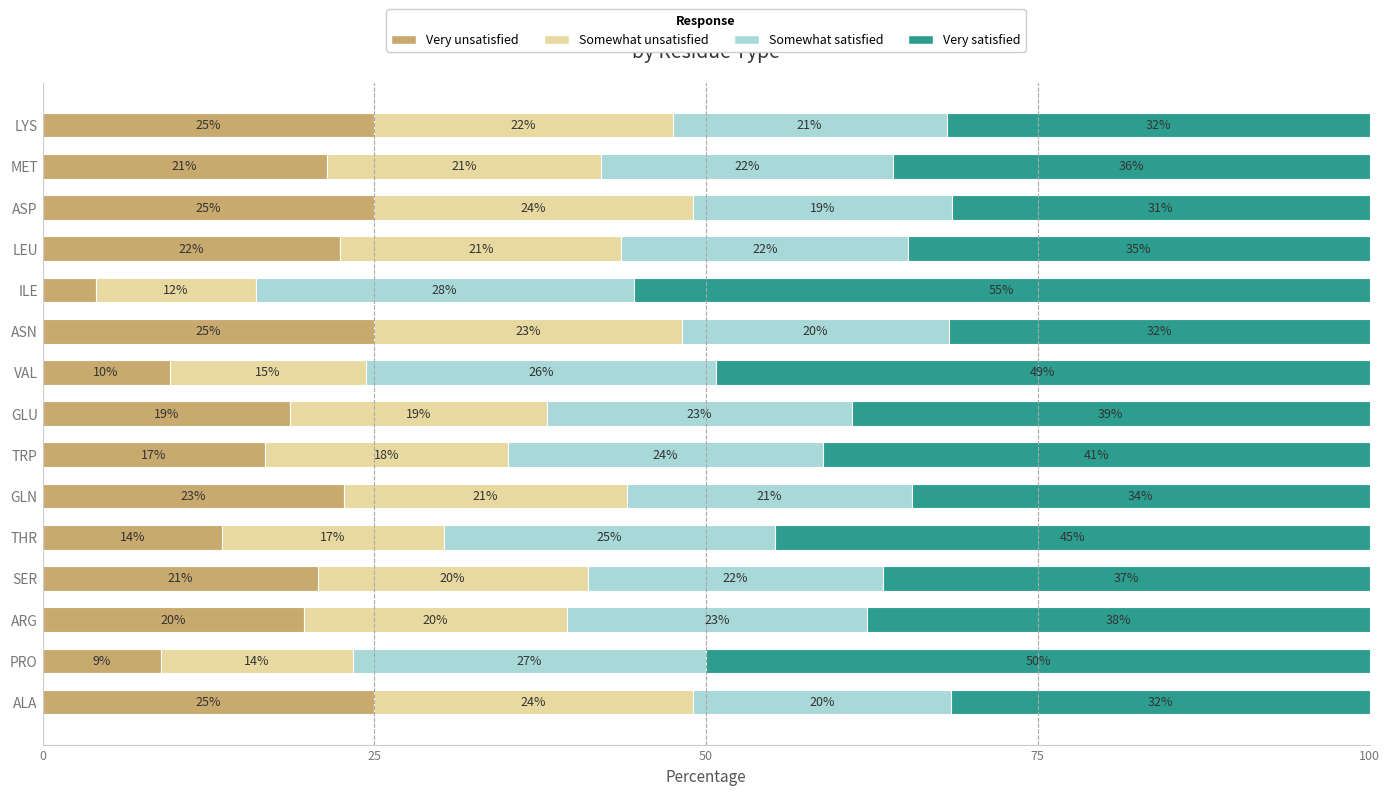

What is the total value across all series at TRP?

100.0